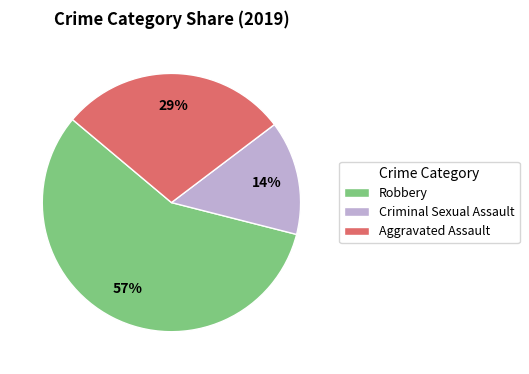

Between Aggravated Assault and Robbery, which is larger?

Robbery